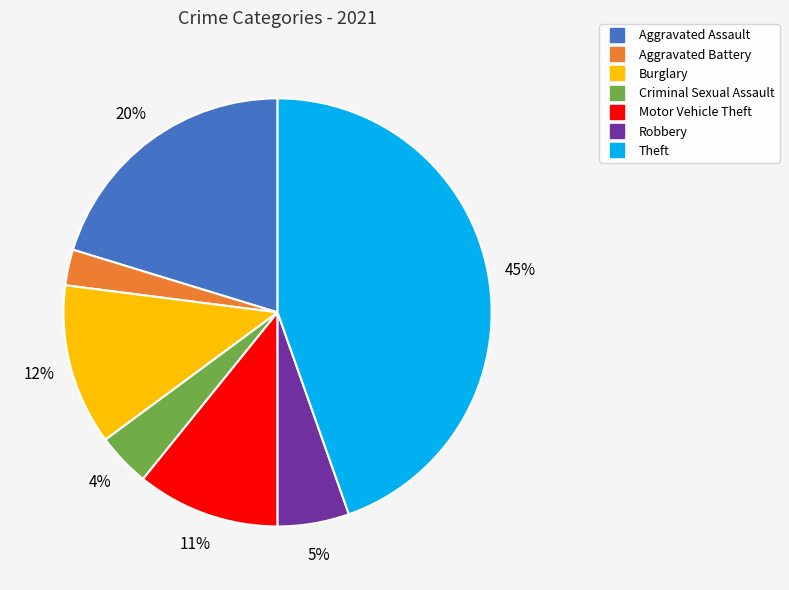

To the nearest percent, what percentage of the pie is Motor Vehicle Theft?

11%